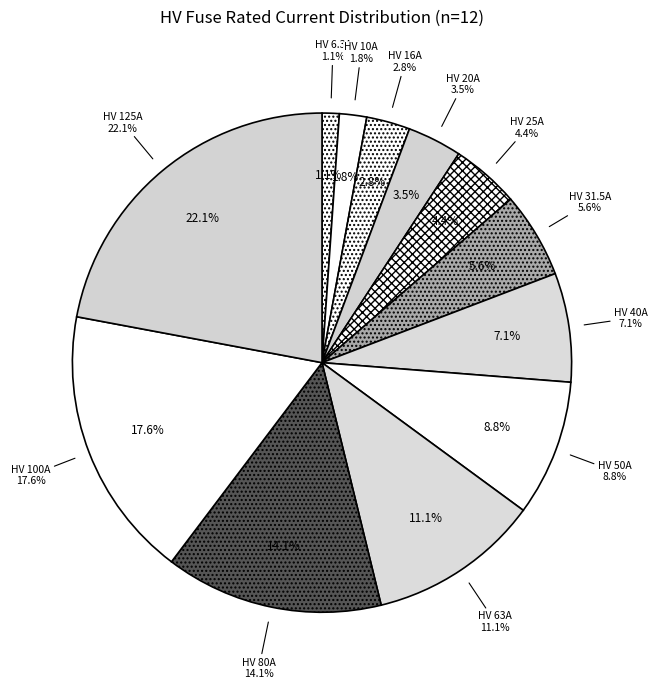

True or false: HV 16A accounts for 3% of the total.

True